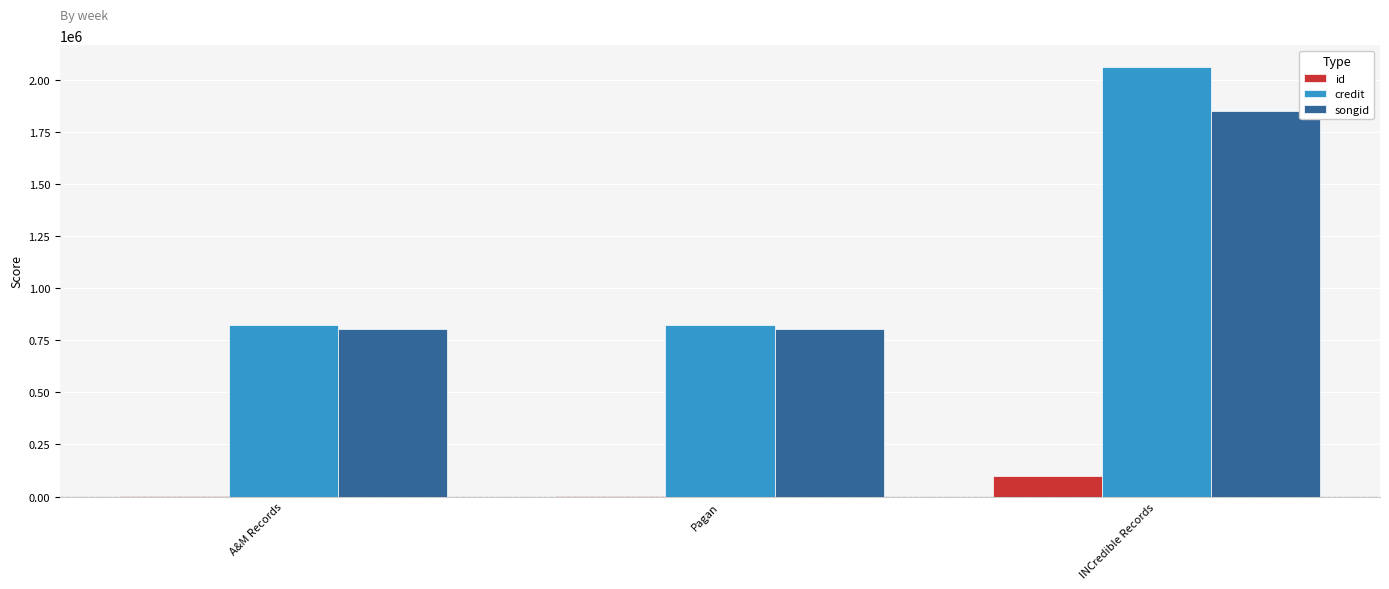

The id series shows 100154 at INCredible Records. True or false?

True